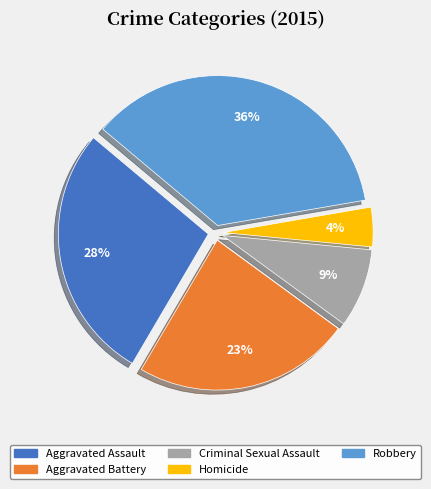

Is there a majority slice in this chart?

No